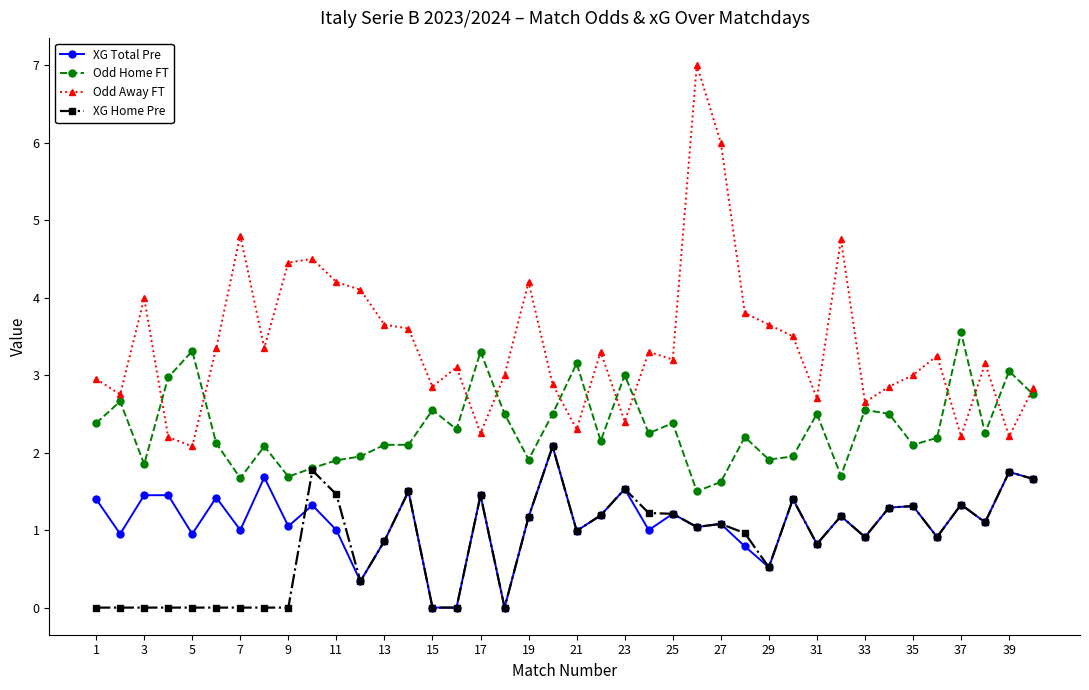

Which series has the widest spread of values?

Odd Away FT